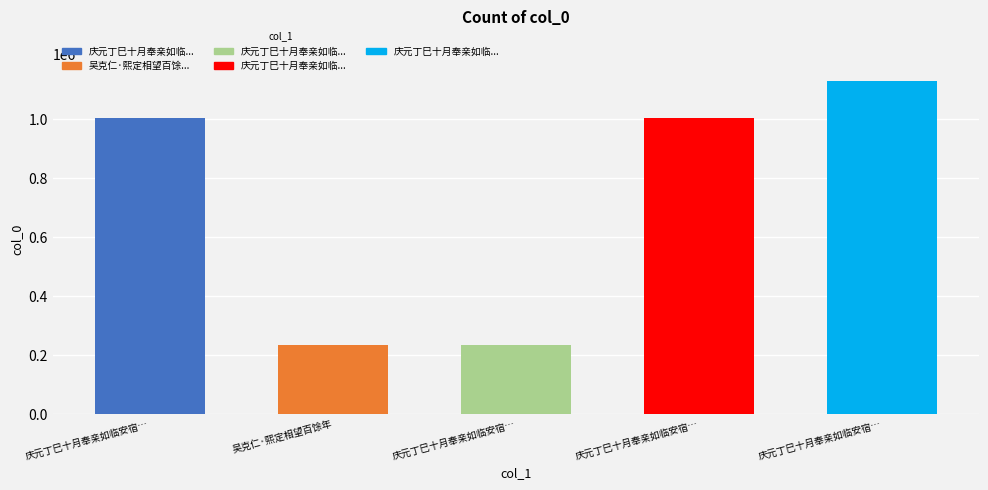

List the labels in order of value, largest first.

庆元丁巳十月奉亲如临安宿…, 庆元丁巳十月奉亲如临安宿…, 庆元丁巳十月奉亲如临安宿…, 吴克仁·熙定相望百馀年, 庆元丁巳十月奉亲如临安宿…